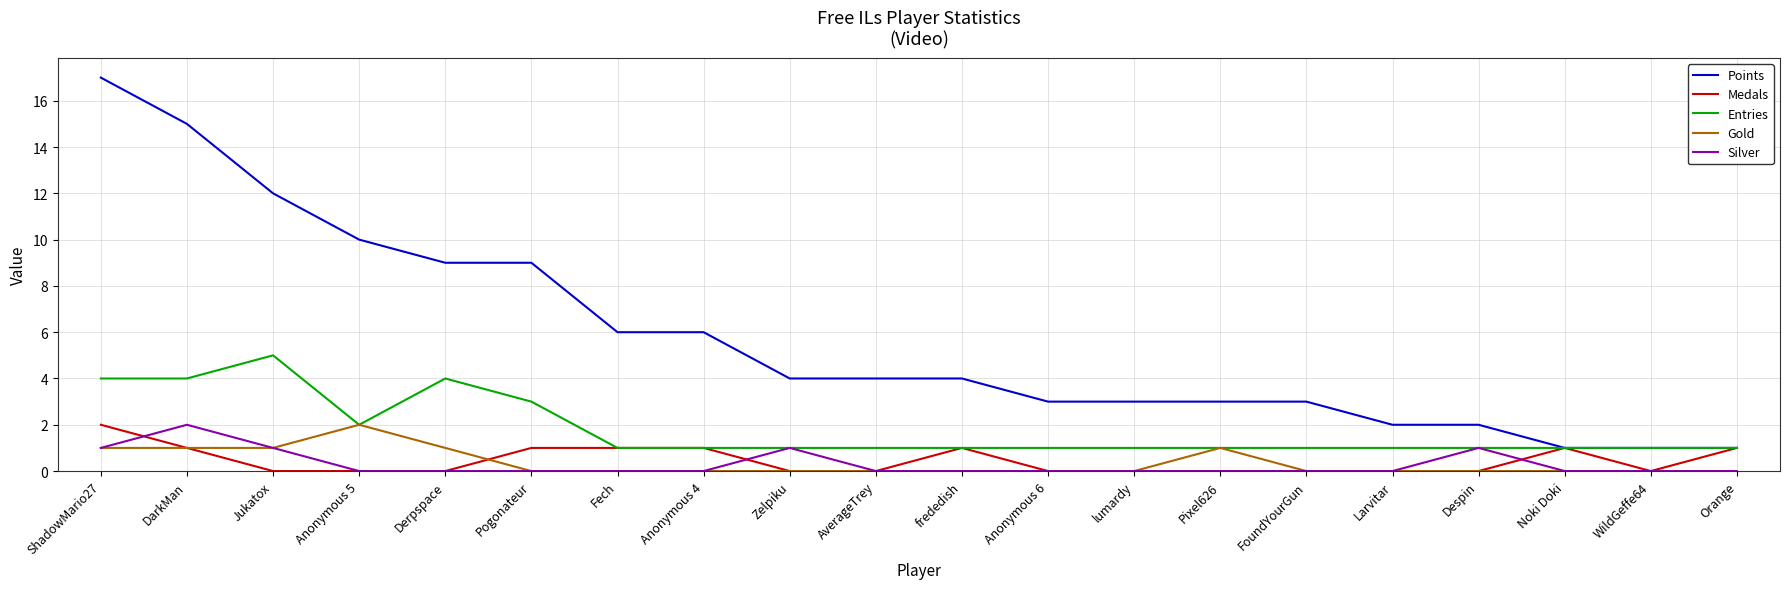

Is the value of Gold at ShadowMario27 greater than the value of Silver at frededish?

Yes